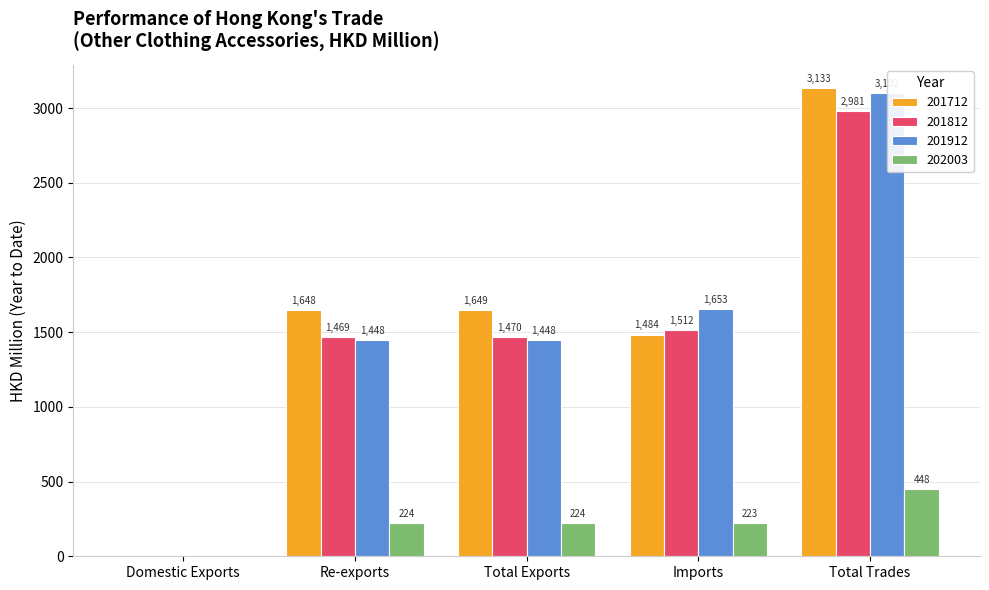

What position from the right is Domestic Exports?

5